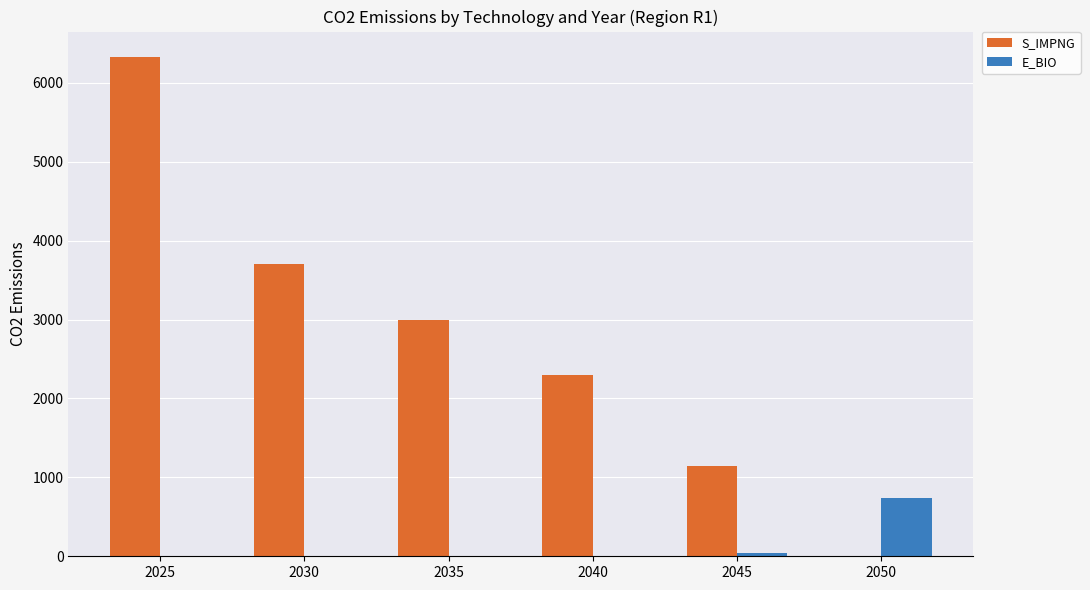

Between 2035 and 2045, which series saw the biggest shift?

S_IMPNG